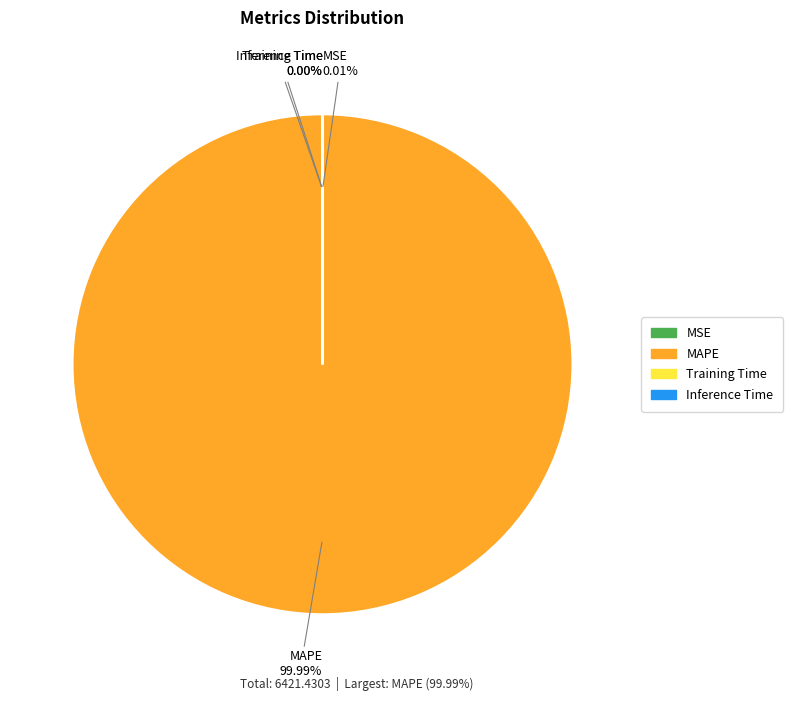

Which category has the biggest portion of the pie?

MAPE